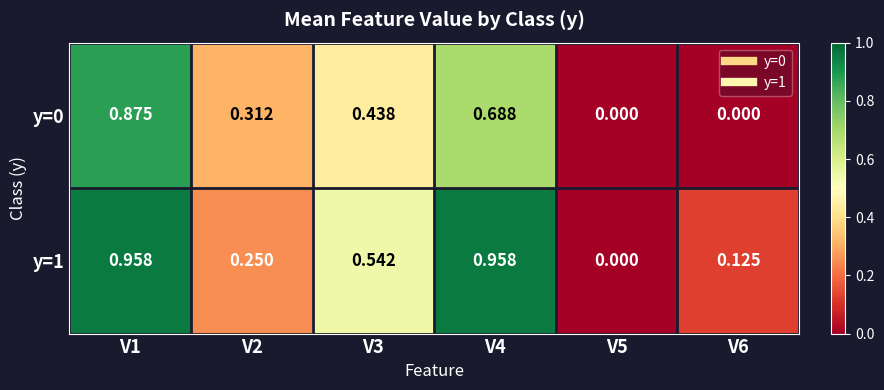

Is the value of y=0 at V1 greater than the value of y=1 at V4?

No